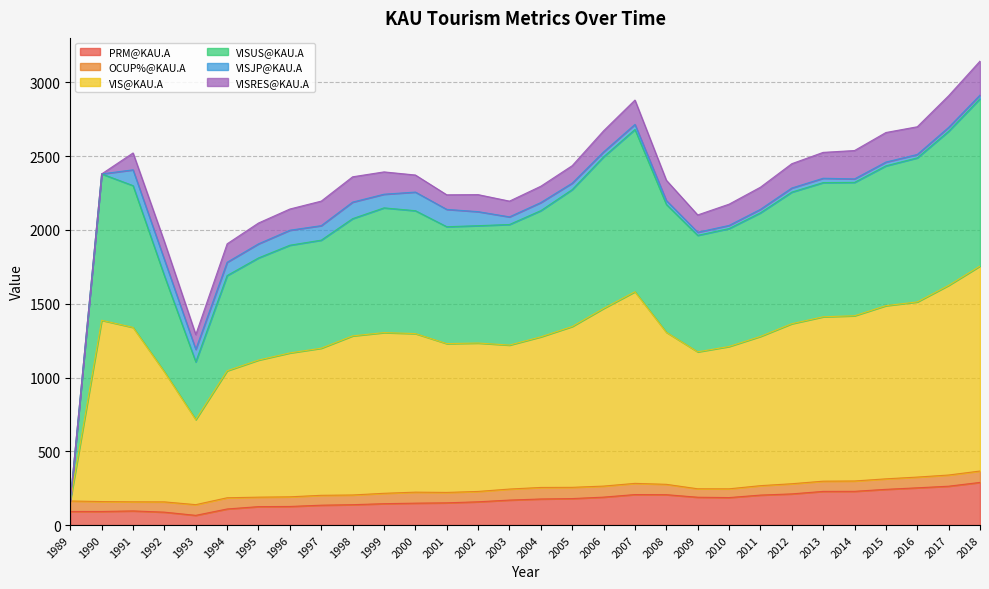

Which series changed the most between 2008 and 2013?

VIS@KAU.A